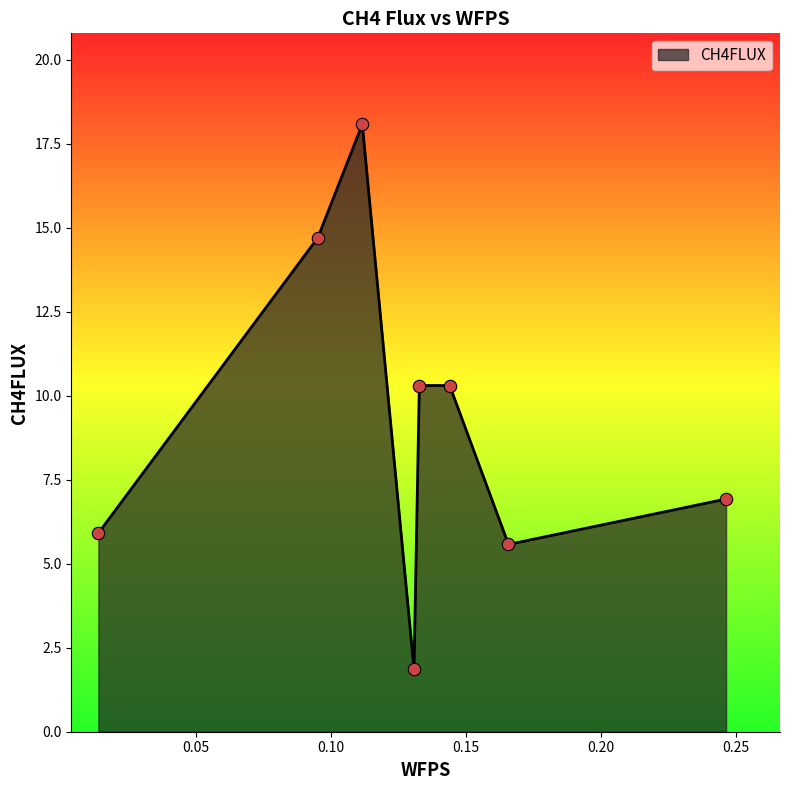

How many interior local valleys (lower than both neighbors) does the data have?

2